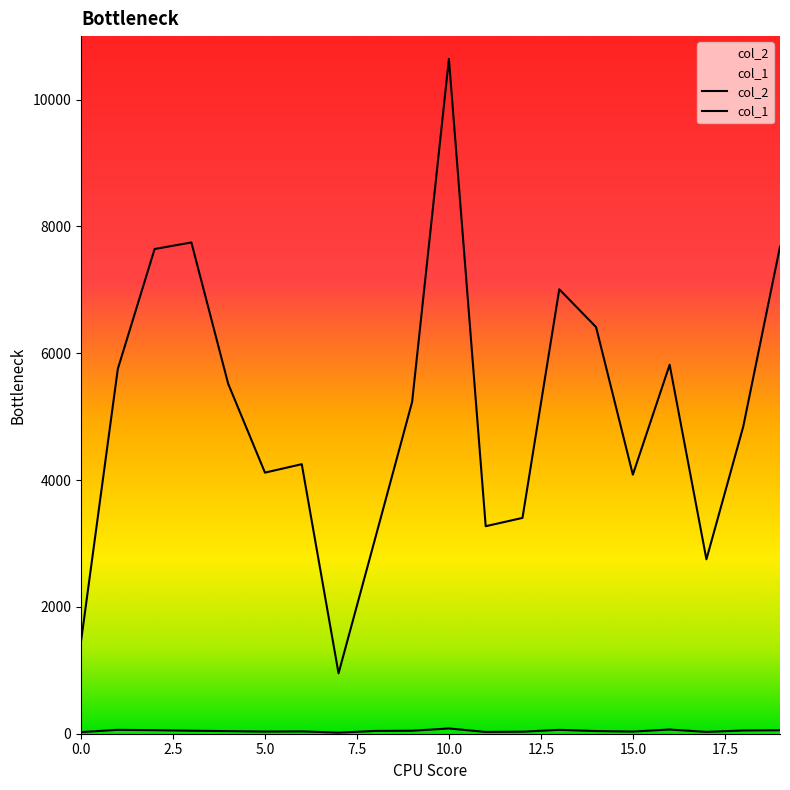

In col_2, how many points are higher than both neighbors (excluding endpoints)?

5